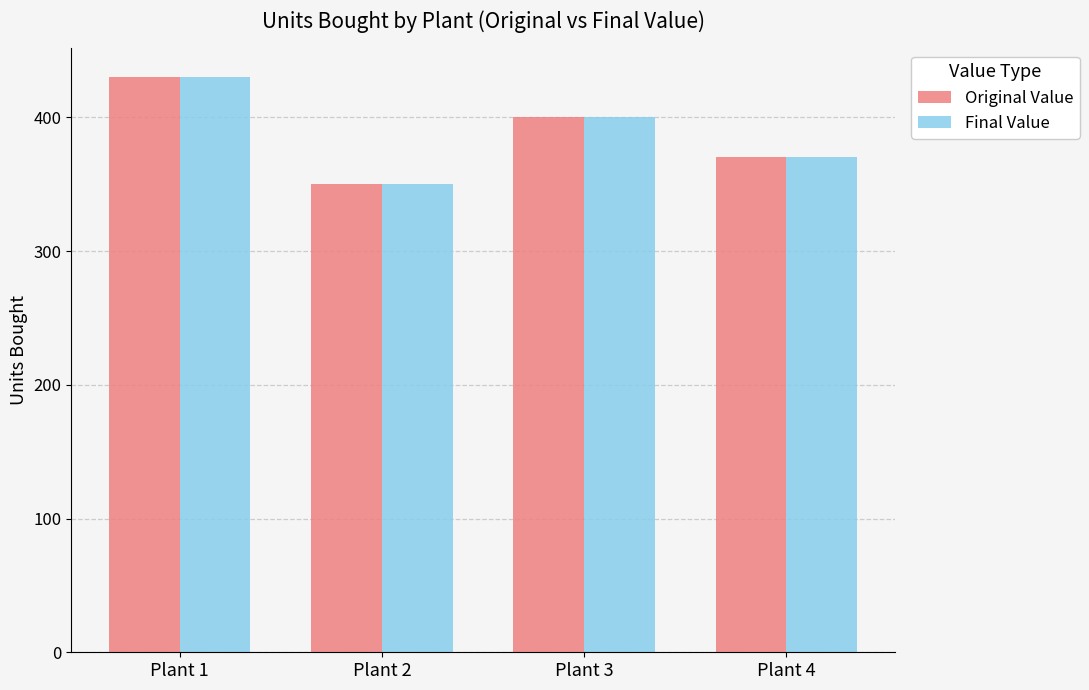

What is the total value across all series at Plant 3?

800